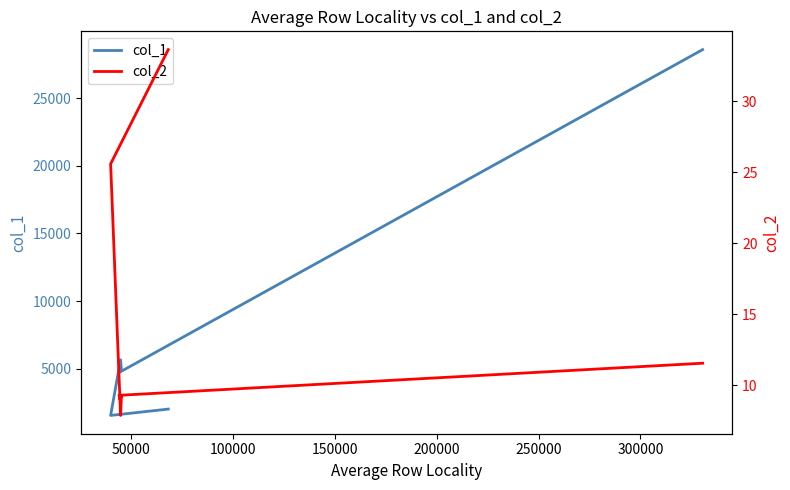

What are all the series names shown in the legend?

col_1, col_2